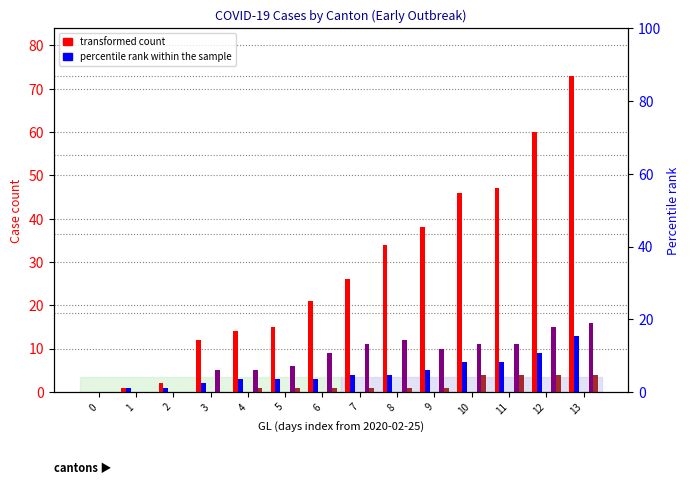

What is the spread (max minus min) of values at 3?

12